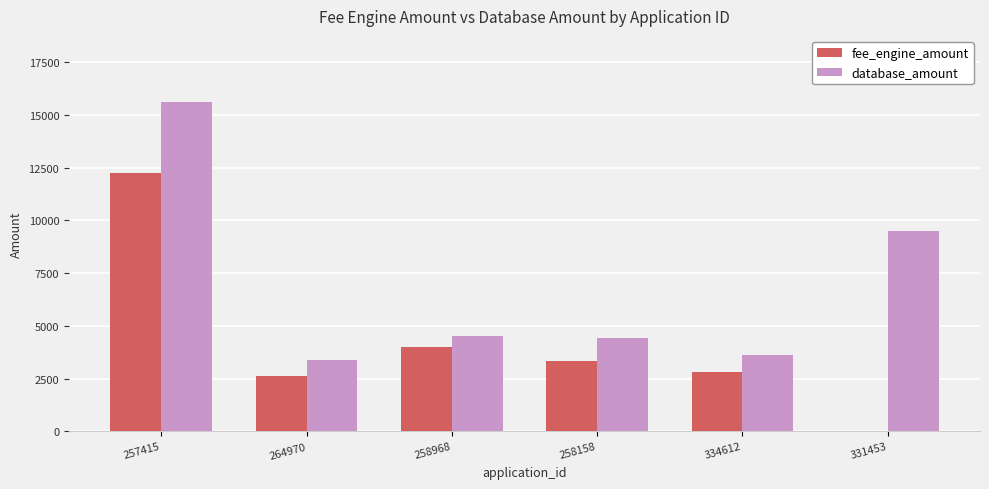

Where is database_amount nearest to the value 9509?

331453